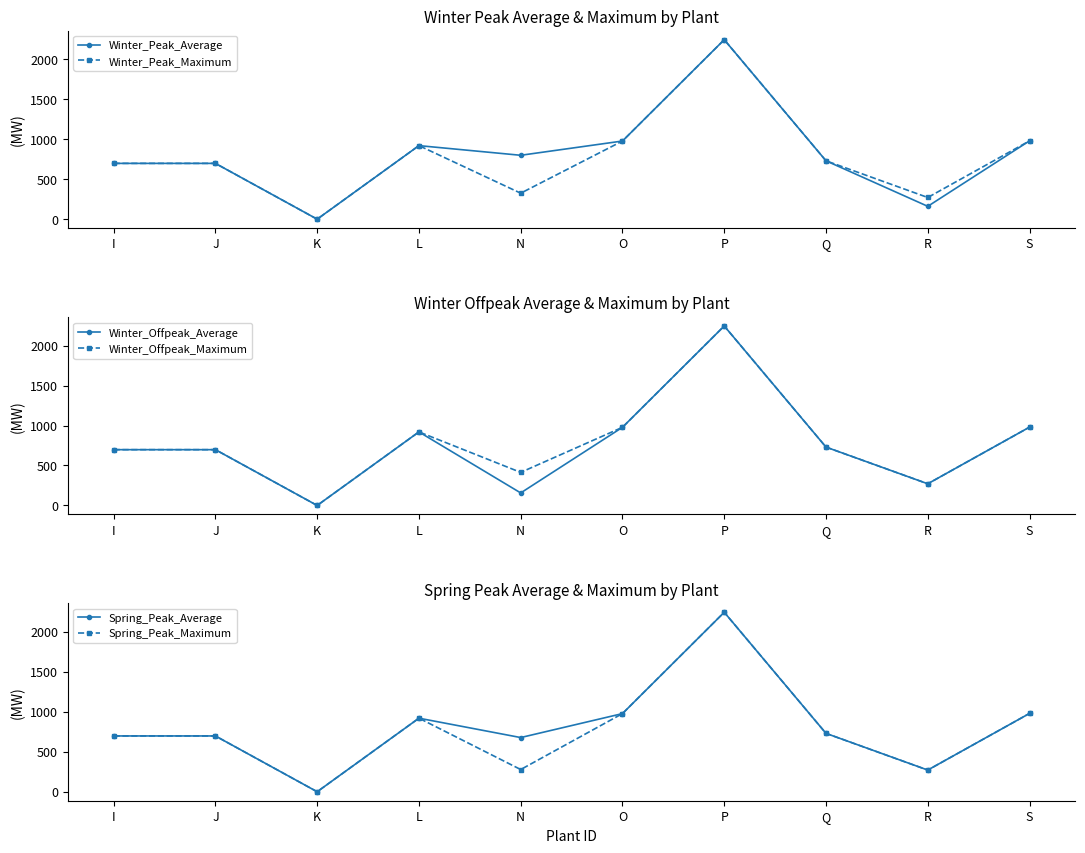

True or false: Winter_Offpeak_Average has a value of 730.0 at Q.

True